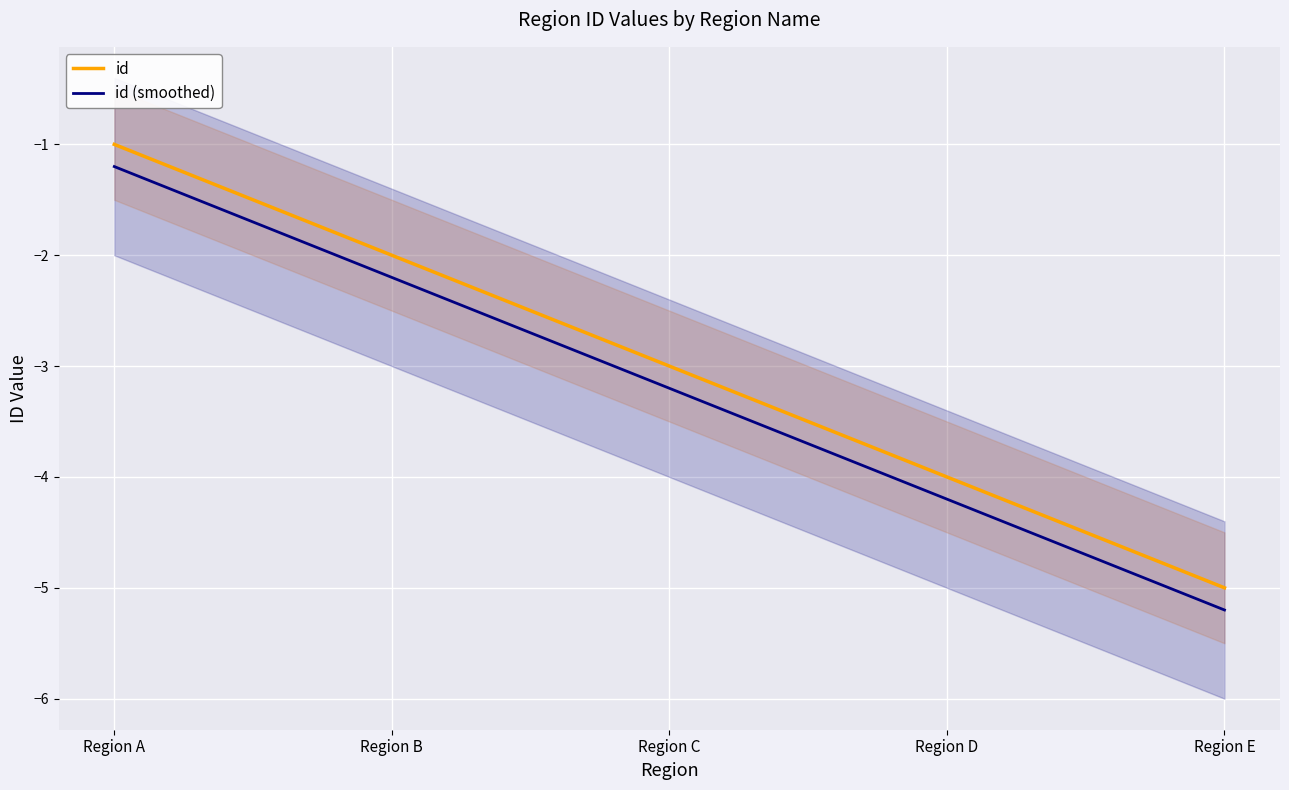

How many series are shown in this chart?

2